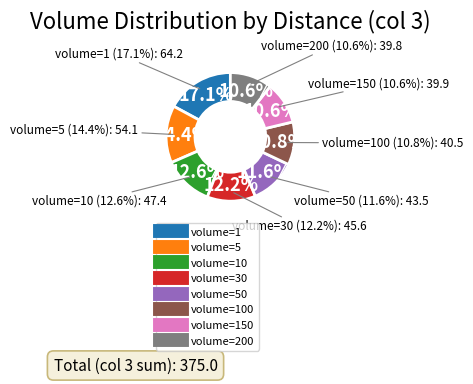

To the nearest percent, what percentage of the pie is volume=5?

14%